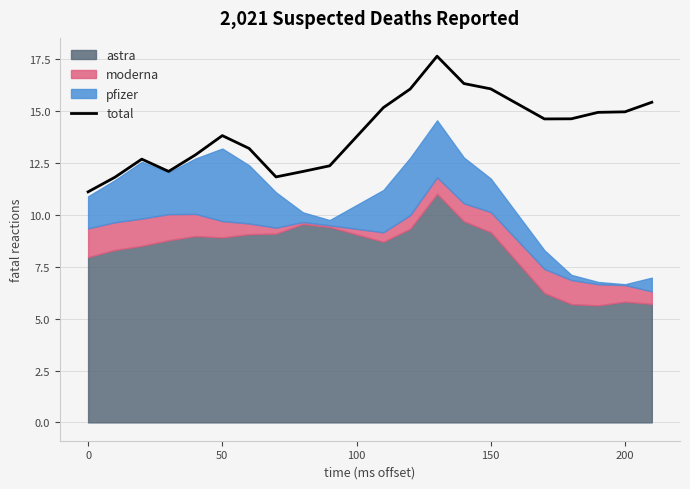

Does the chart display data point markers on the line(s)?

No